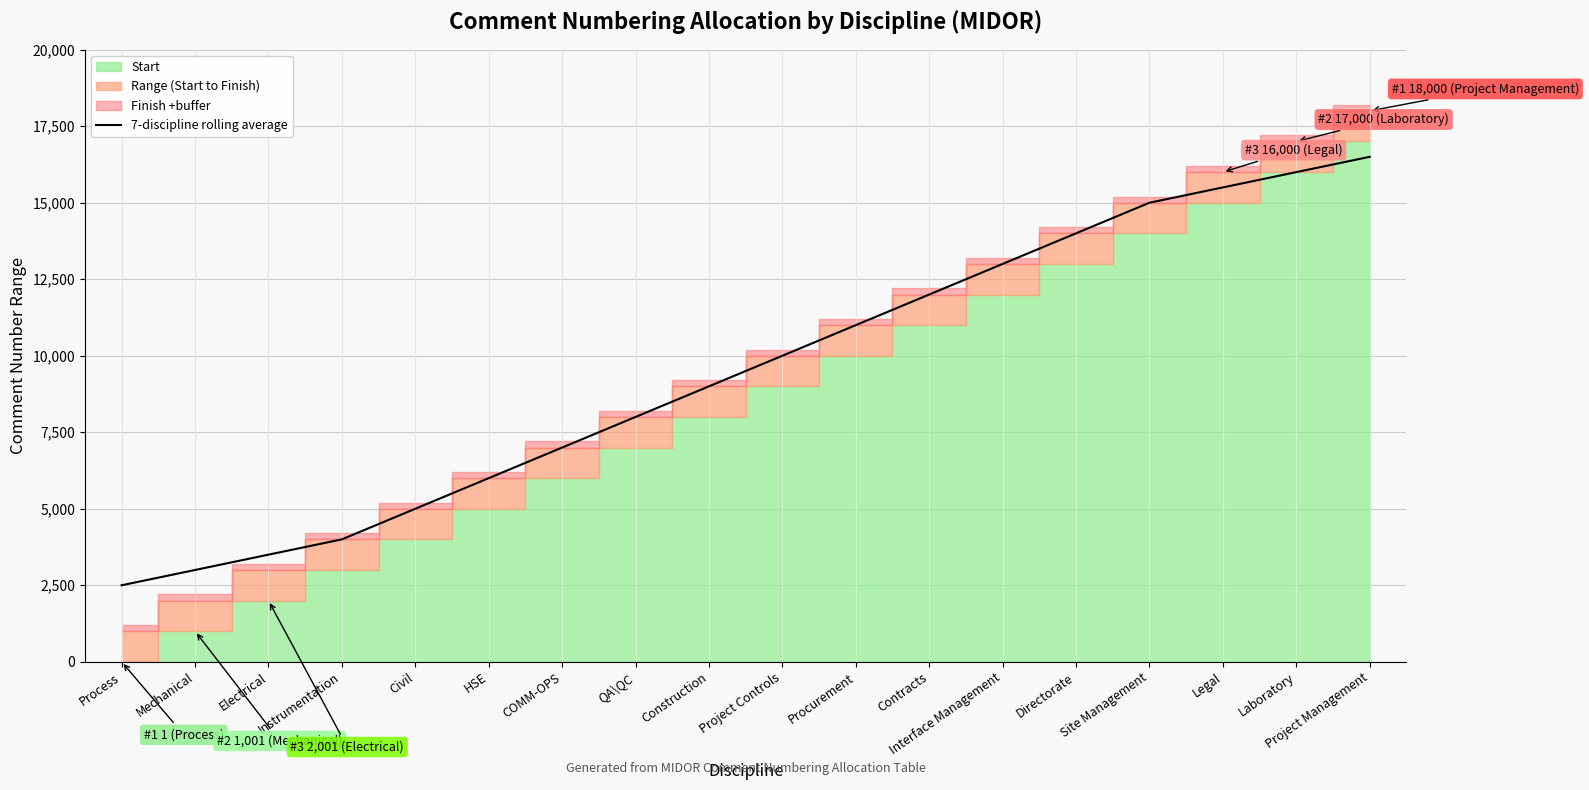

True or false: the data has more than 0 interior local peaks.

False